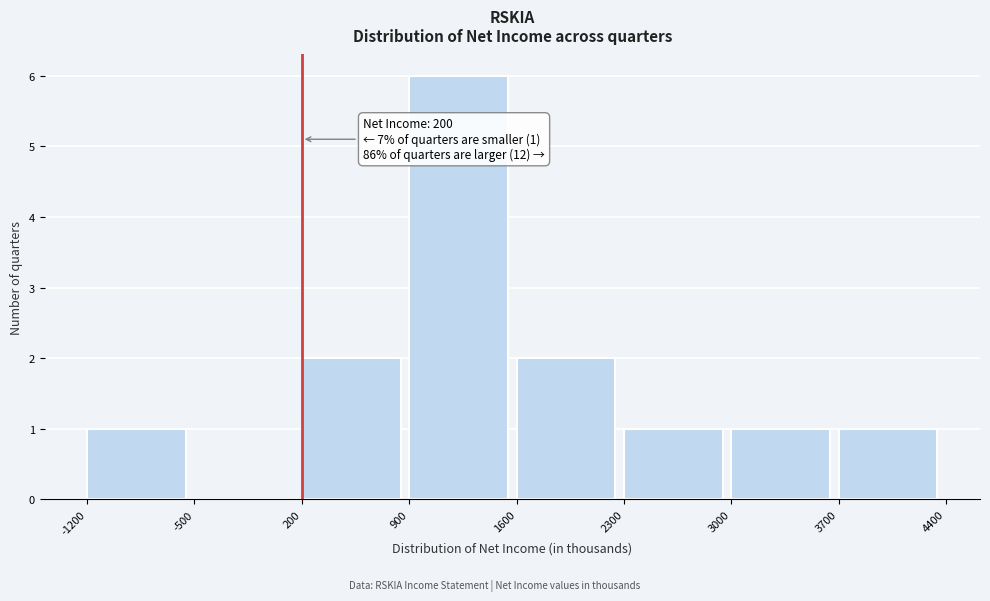

Which range on the x-axis has the tallest bar?

900 to 1600